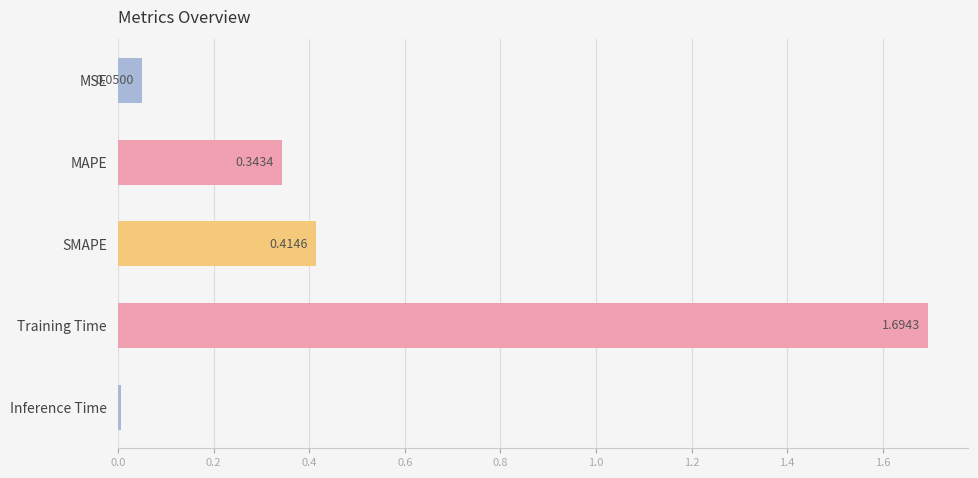

Which has a higher value, MSE or Training Time?

Training Time